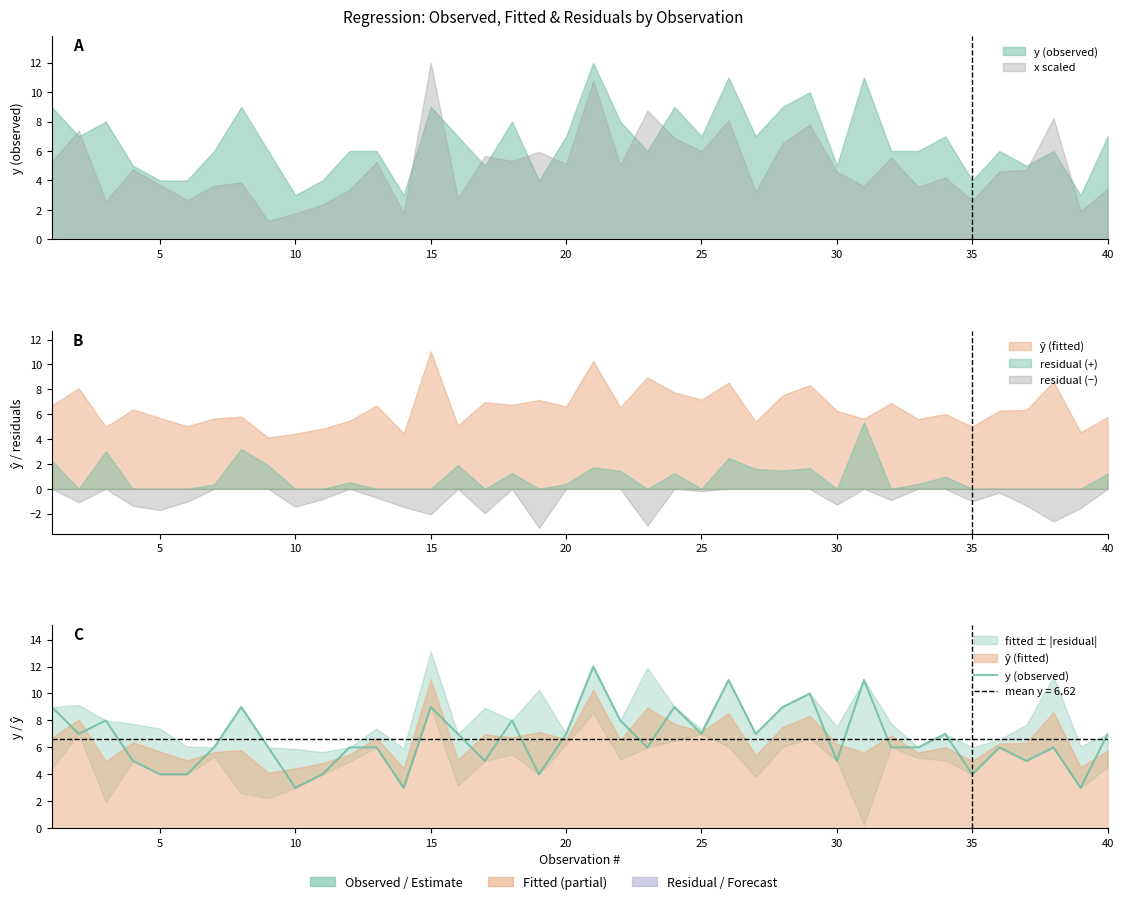

What is the sum of all values?

265